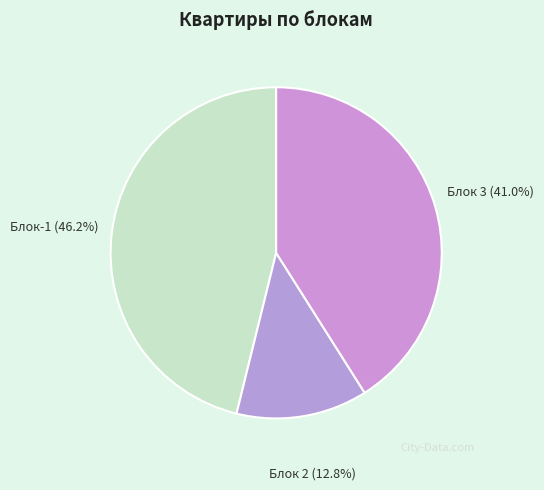

Between Блок-1 and Блок 2, which is larger?

Блок-1